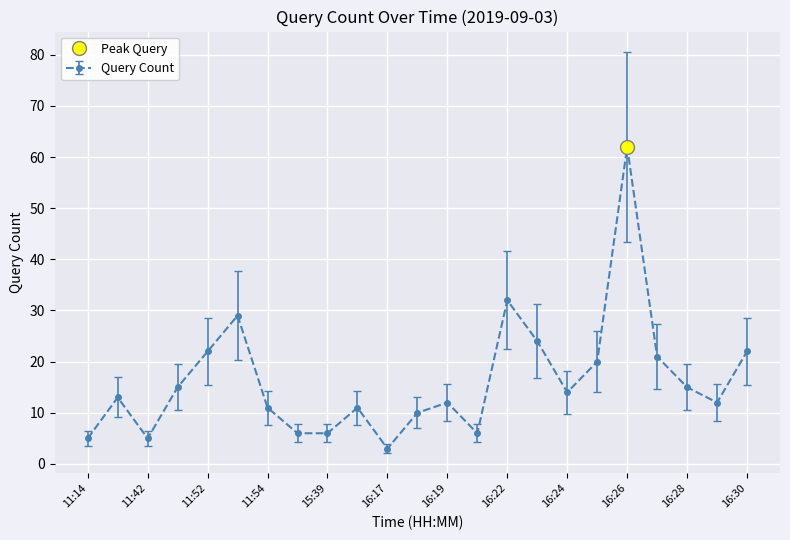

What is the label of the 17th point from the right?

11:54